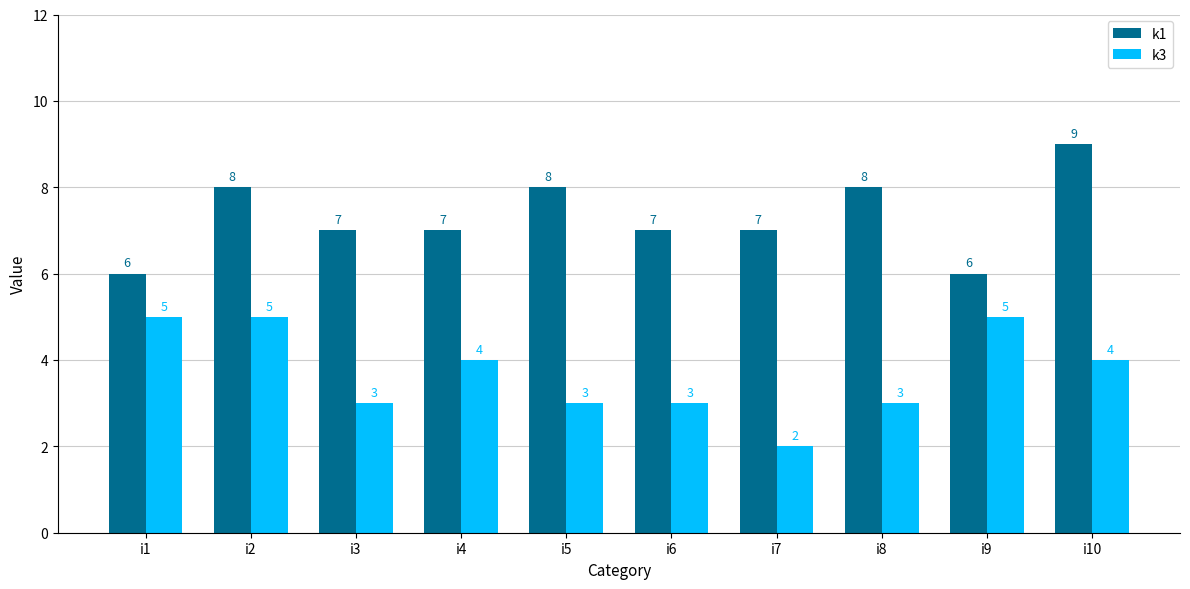

How many bars are there in each group?

2